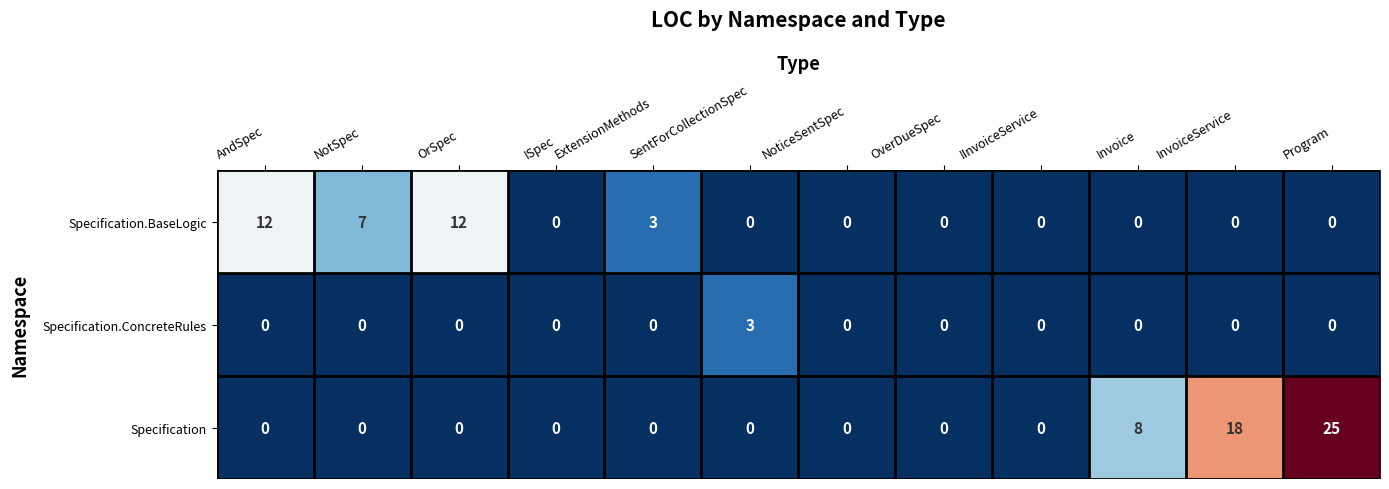

Is it true that Specification.ConcreteRules equals -2 at Program?

False